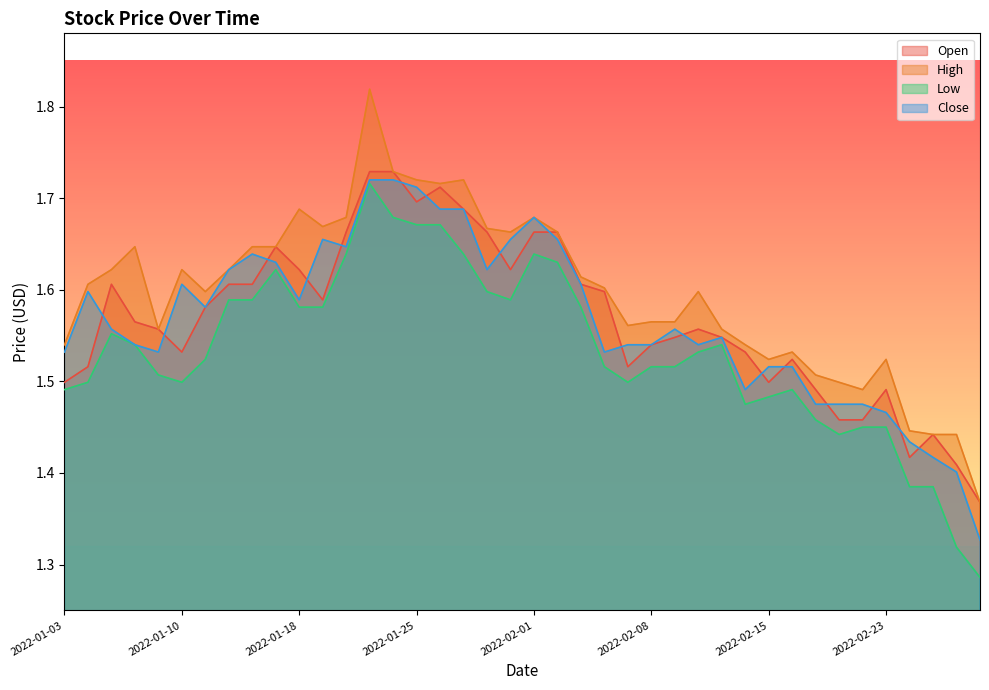

At which category is the sum across all series the highest?

2022-01-21